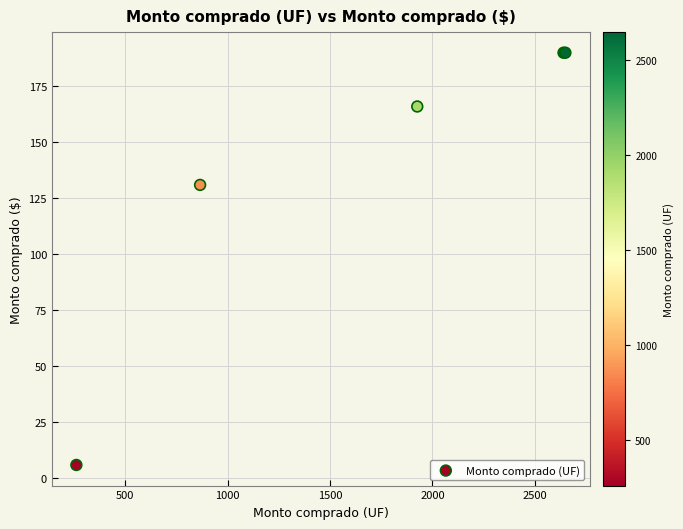

What Y value in the scatter plot is closest to 98?

131